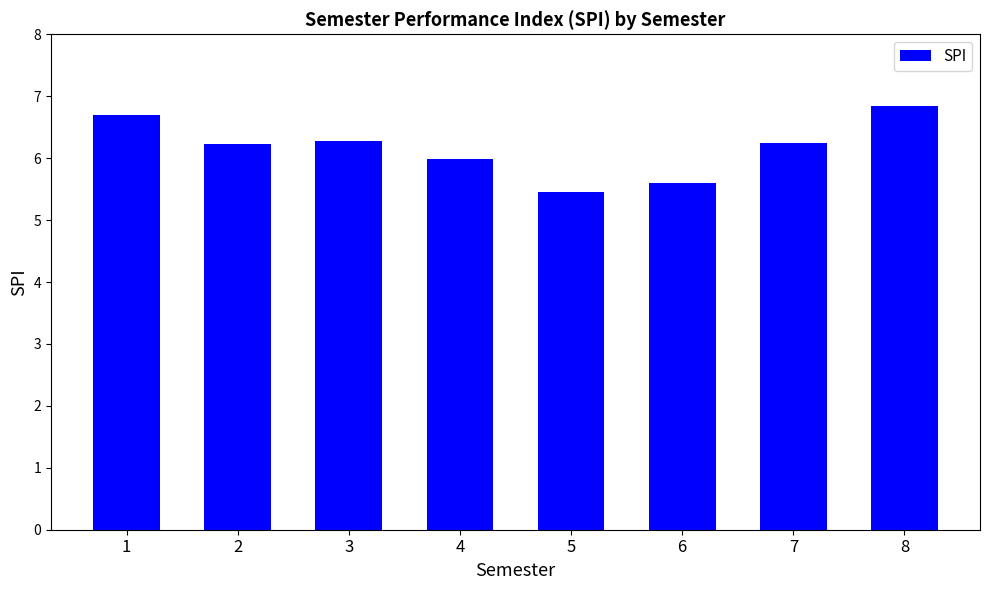

What is the sum of the values at 7 and 5?

11.7